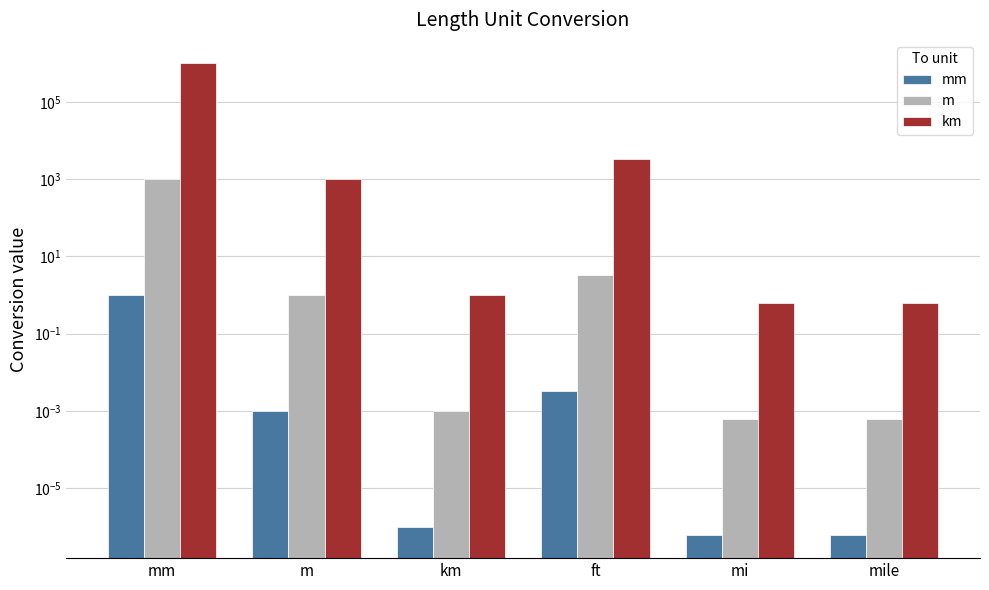

What position from the right is mile?

1